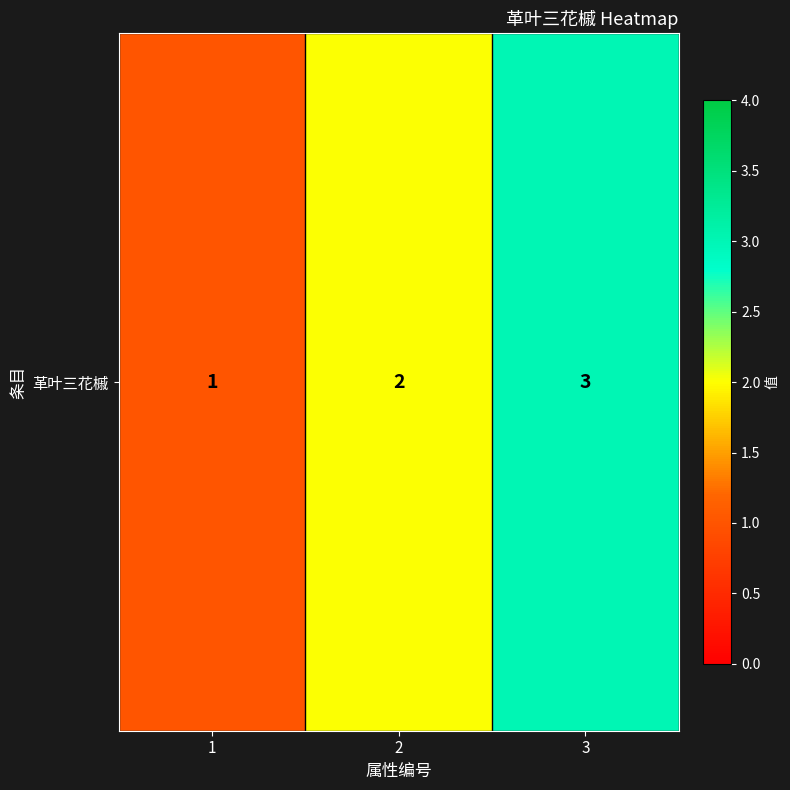

Reading left to right, what are all the values shown in this chart?

1=1	2=2	3=3